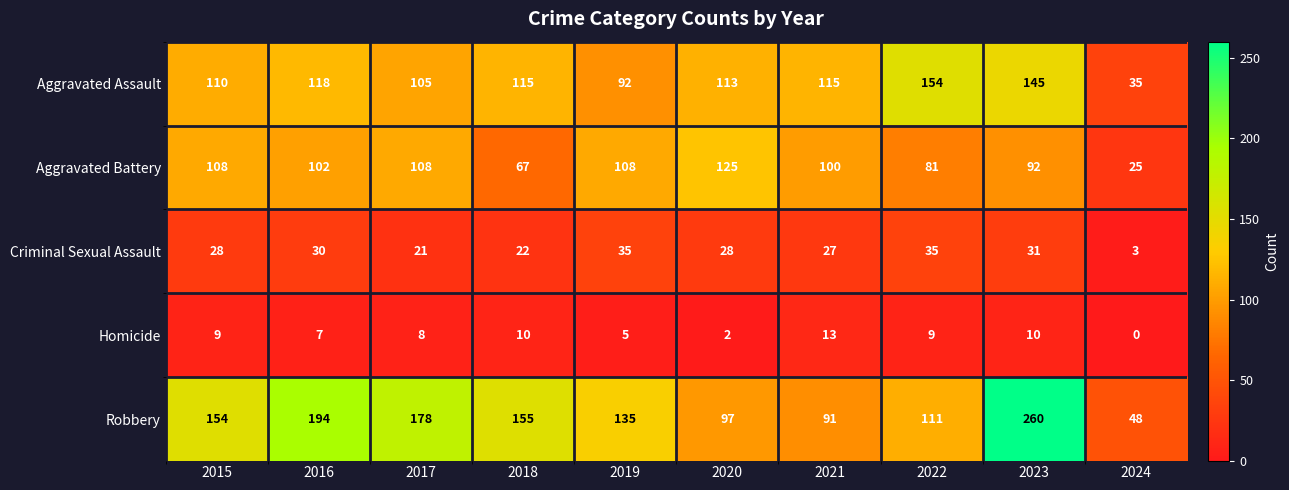

At which category does the chart reach its minimum across all series?

2024